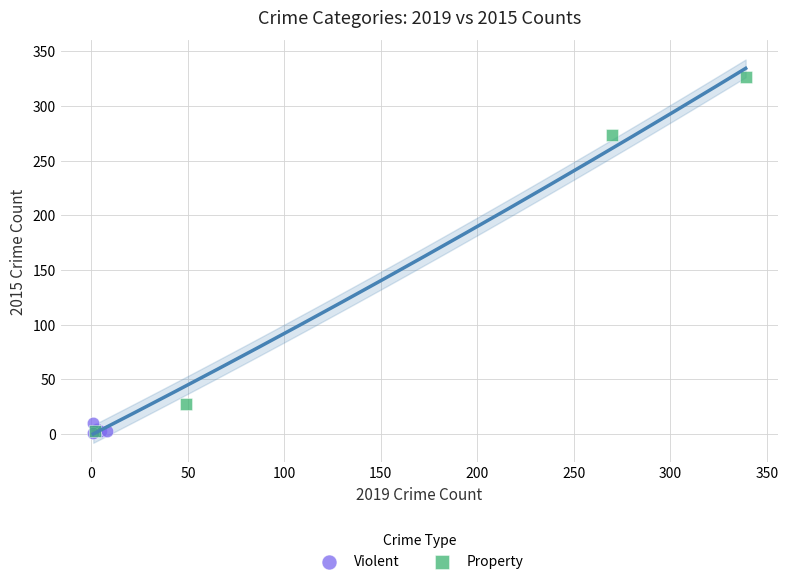

Which series contains the highest Y value?

Property